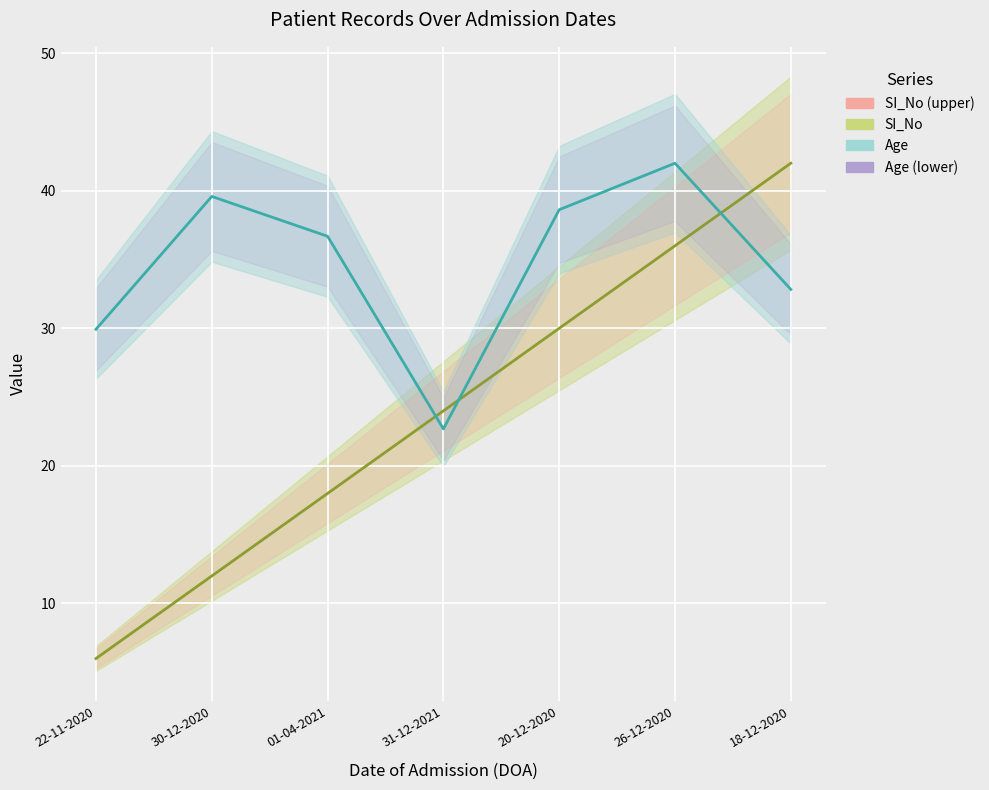

Which series has the largest range (max minus min)?

SI_No